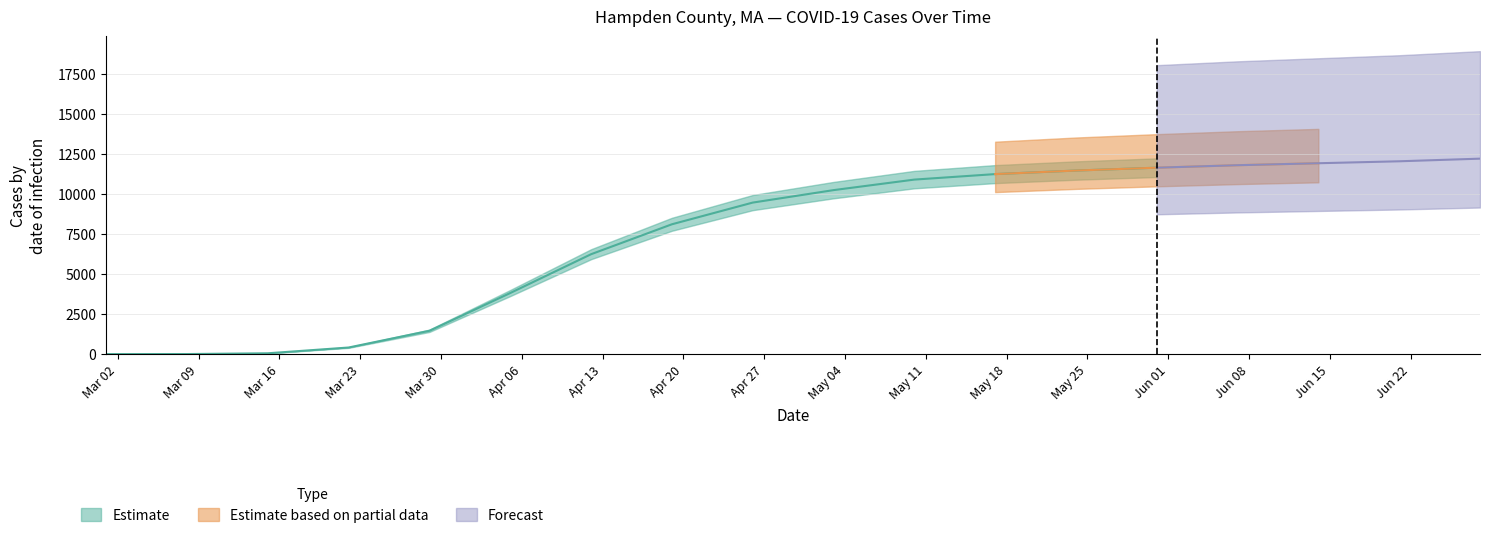

What is the label of the 16th point from the right?

2020-03-15